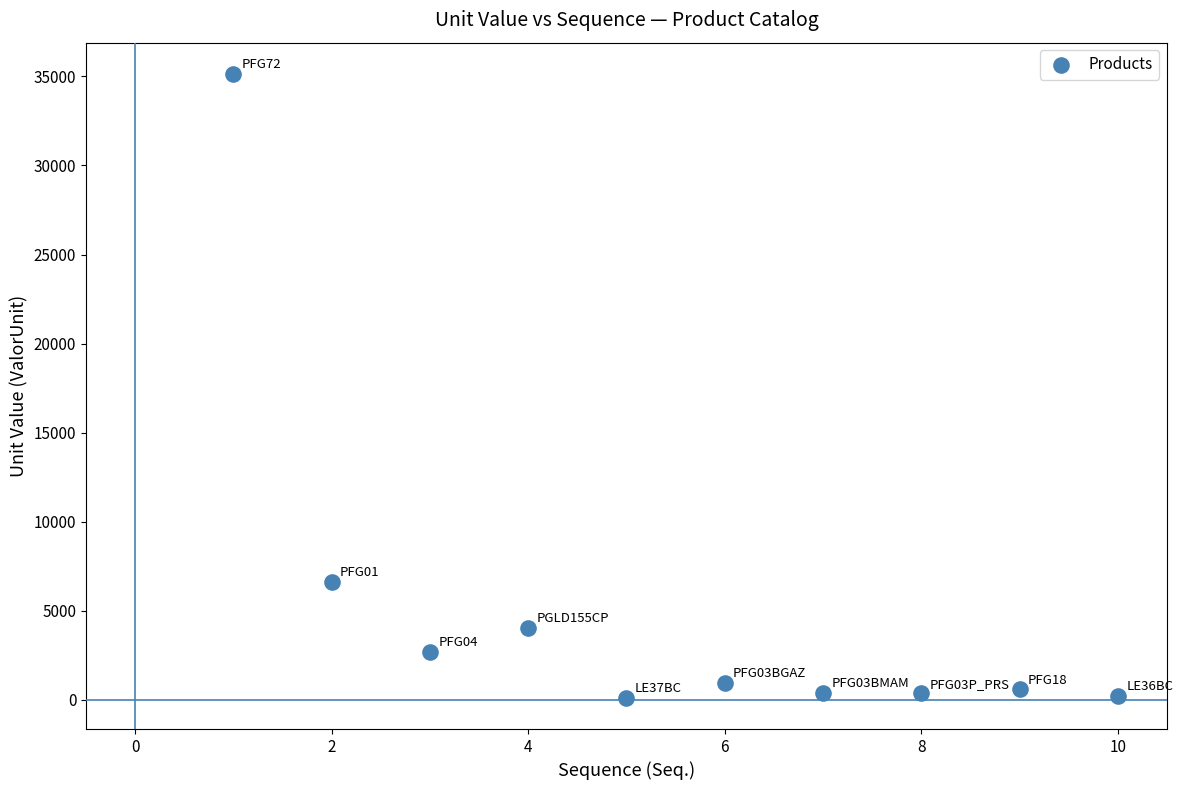

What is the range of Y values (max minus min)?

35025.3